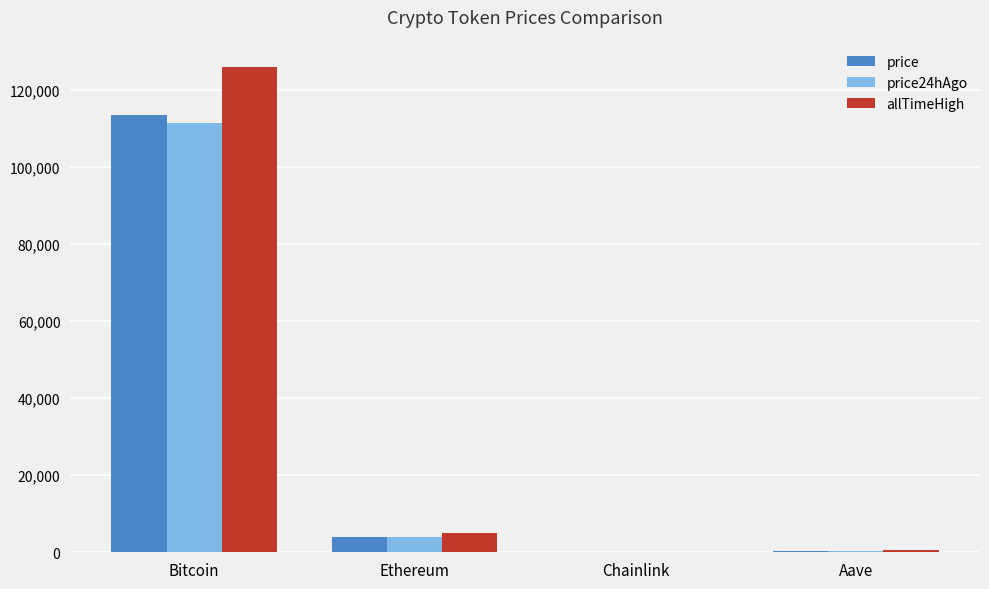

How many groups of bars are there?

4